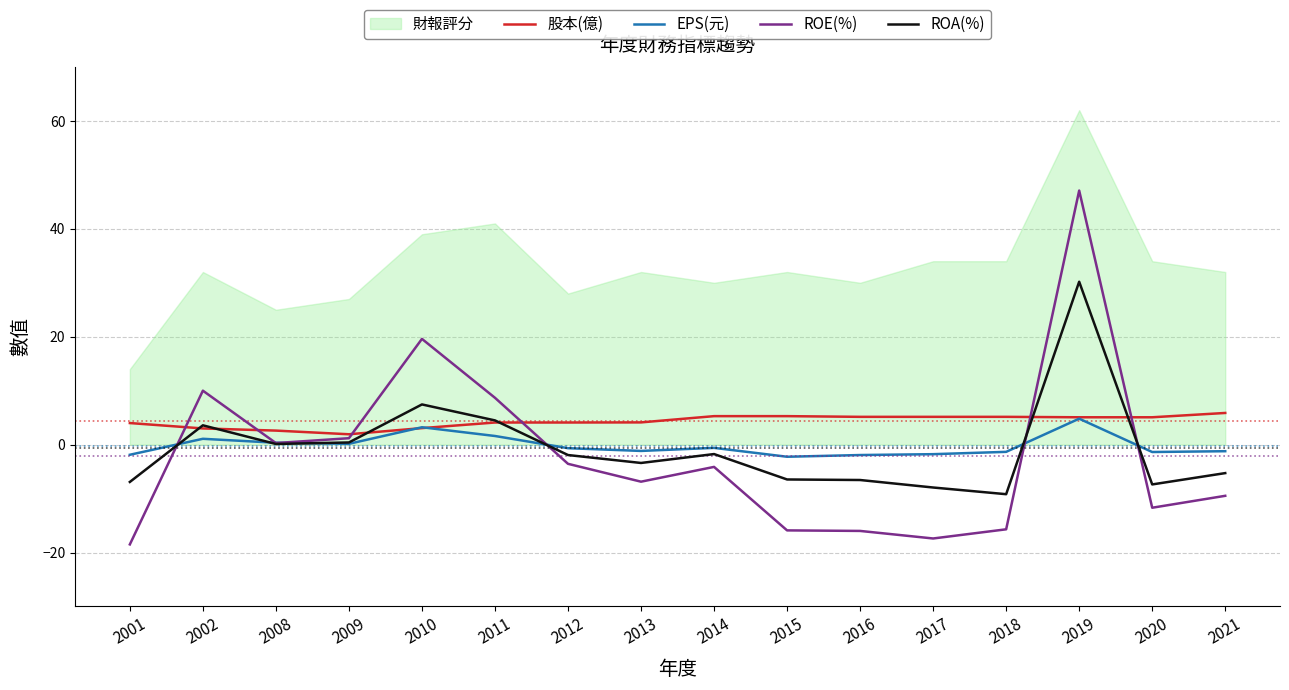

Rank the categories by 股本(億) value from highest to lowest.

2021, 2014, 2015, 2016, 2017, 2018, 2019, 2020, 2013, 2011, 2012, 2001, 2010, 2002, 2008, 2009